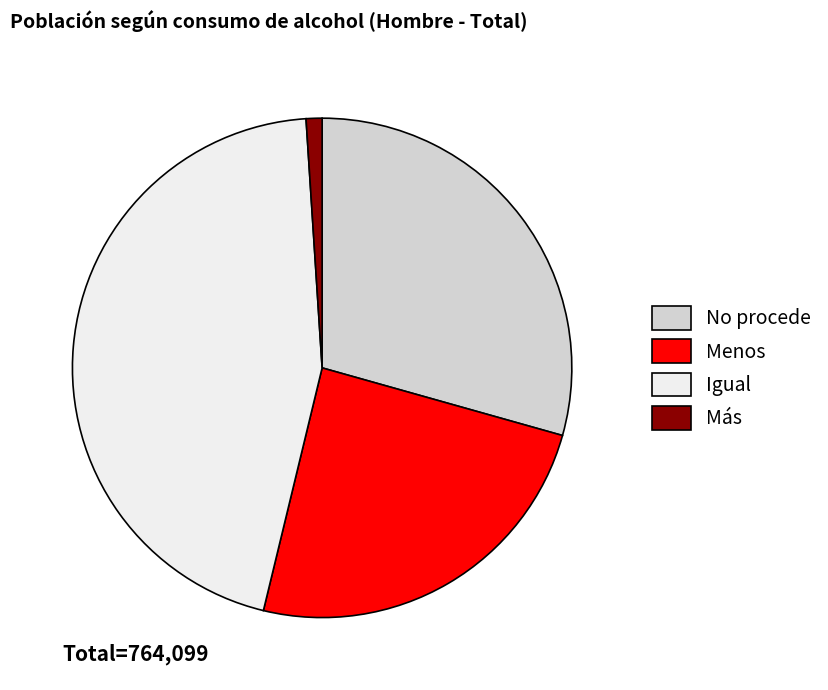

Is there any slice that represents more than half of the pie?

No